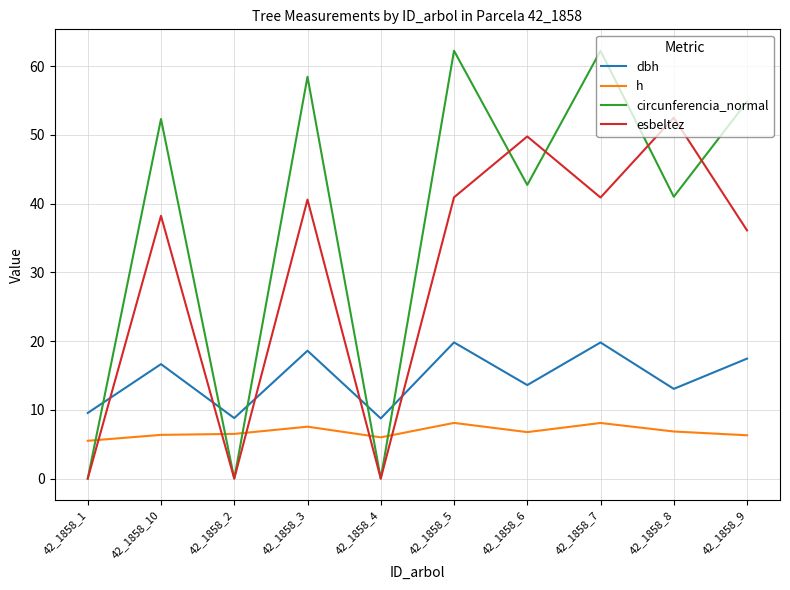

Which series has the widest spread of values?

circunferencia_normal